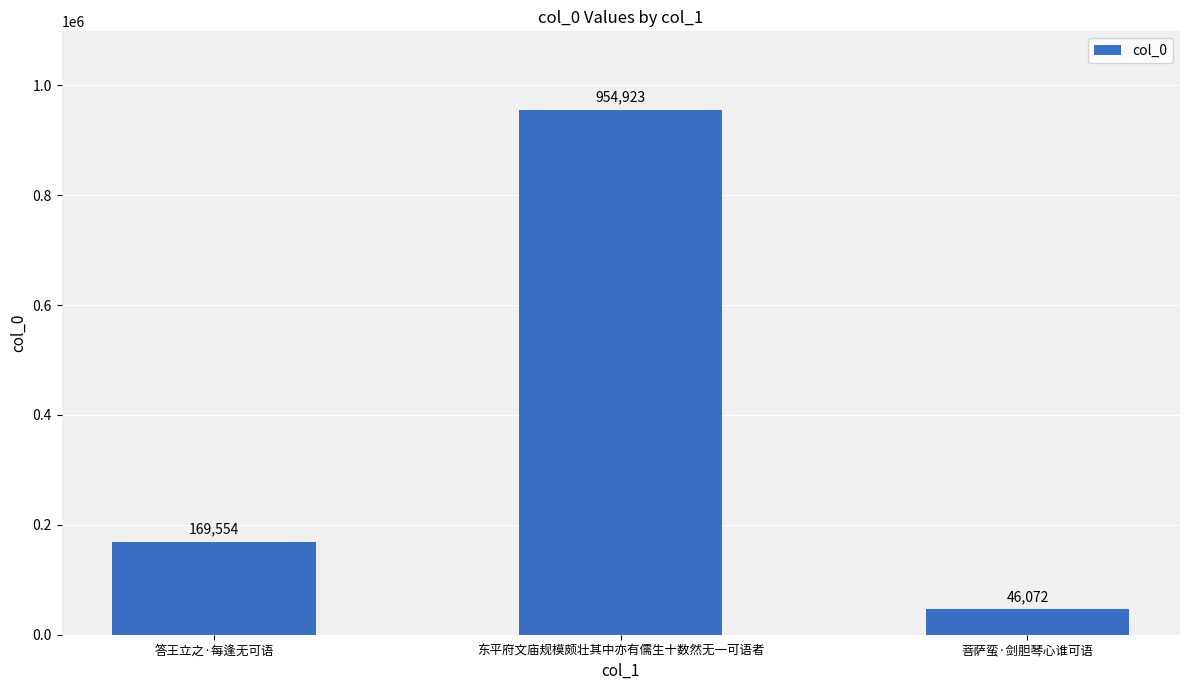

List the labels in order of value, smallest first.

菩萨蛮·剑胆琴心谁可语, 答王立之·每逢无可语, 东平府文庙规模颇壮其中亦有儒生十数然无一可语者